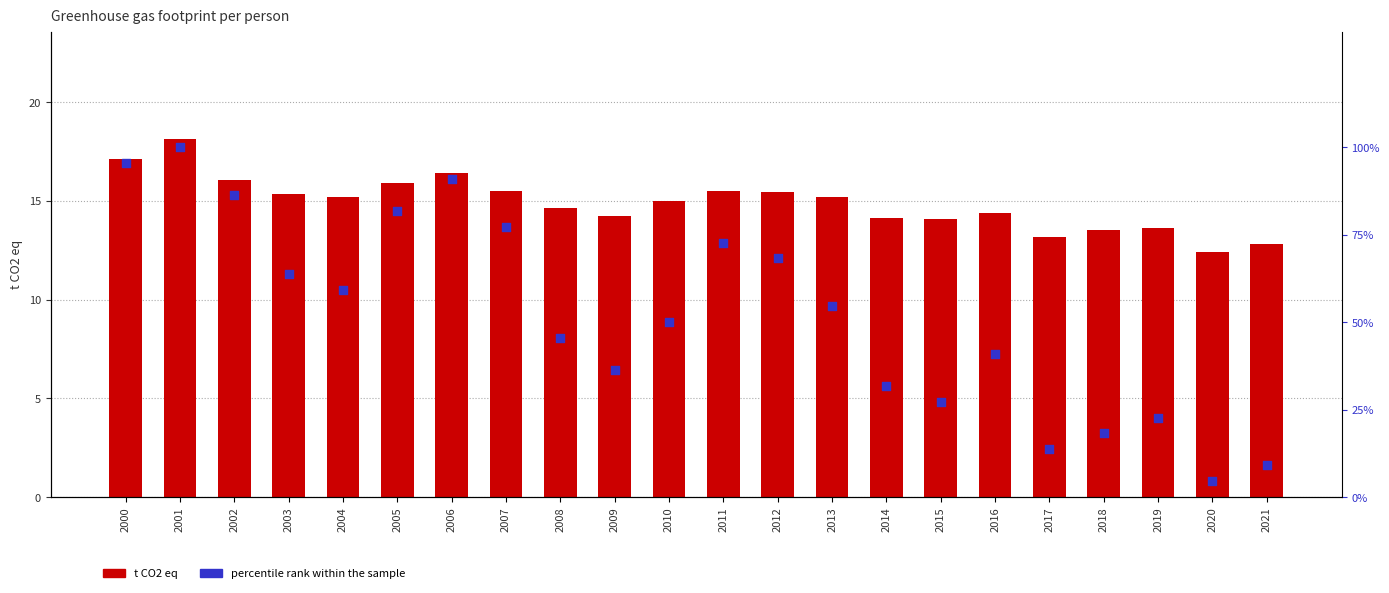

At how many categories does at least one series exceed 84?

4